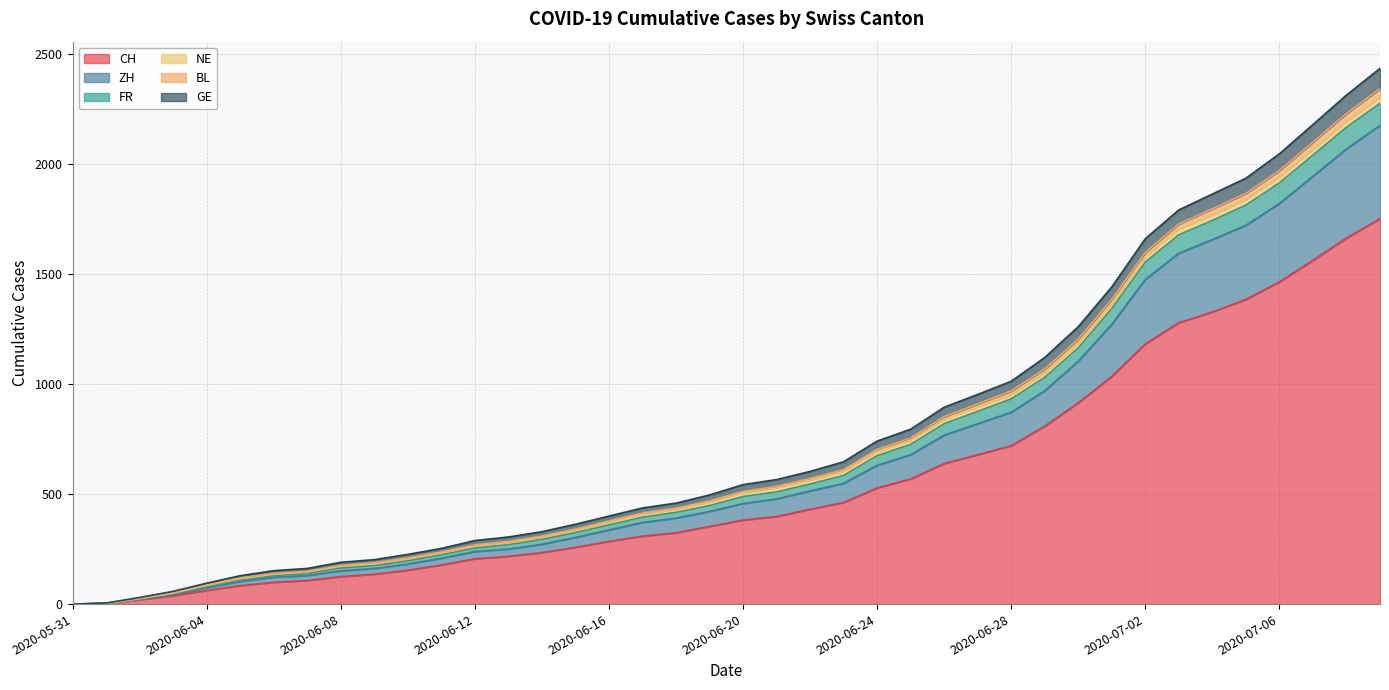

Does the chart have visible grid lines?

Yes